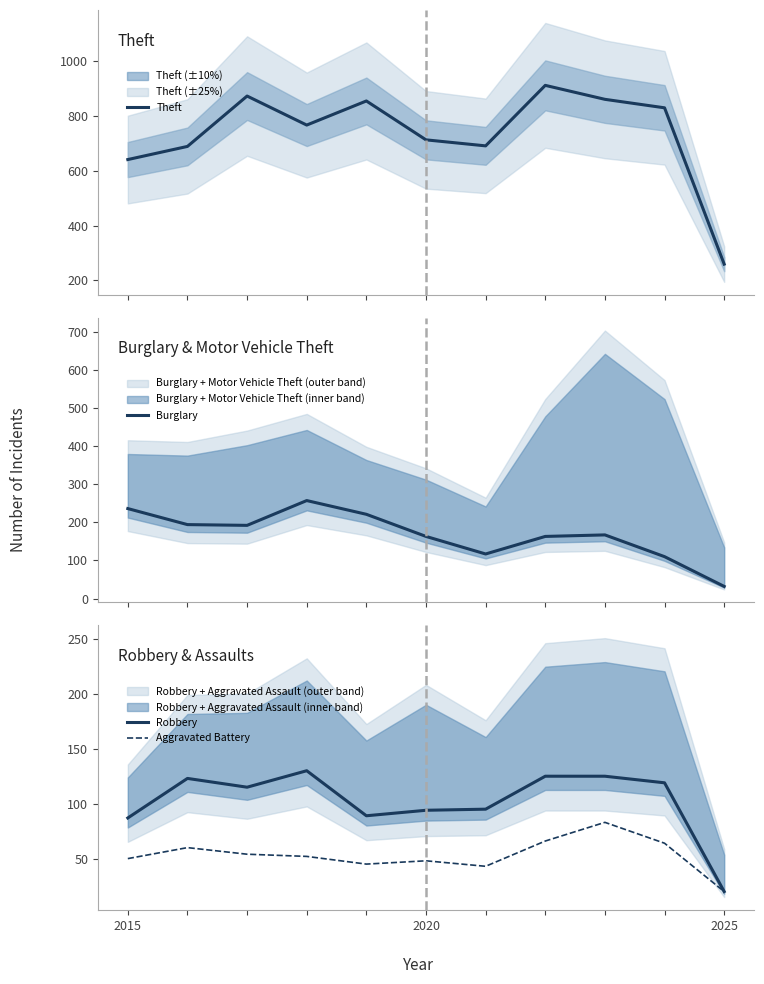

What is the maximum value for Aggravated Battery?

83